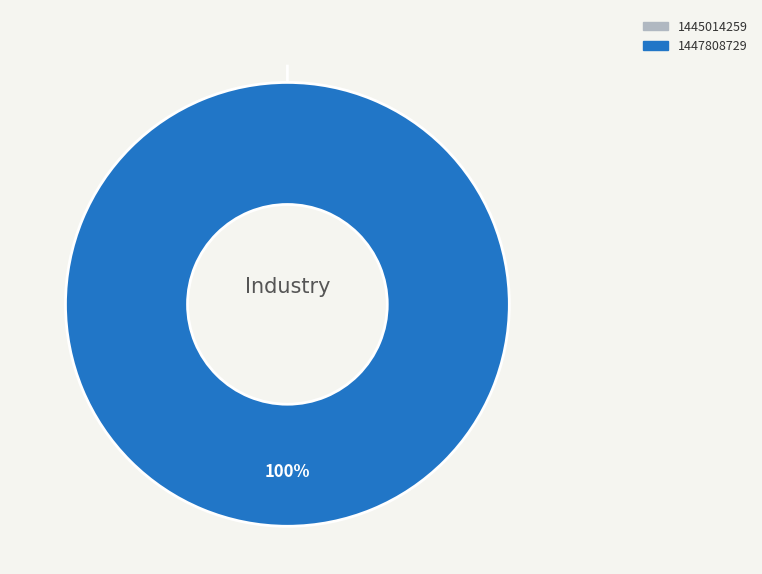

Rank the categories by value from highest to lowest.

1447808729, 1445014259